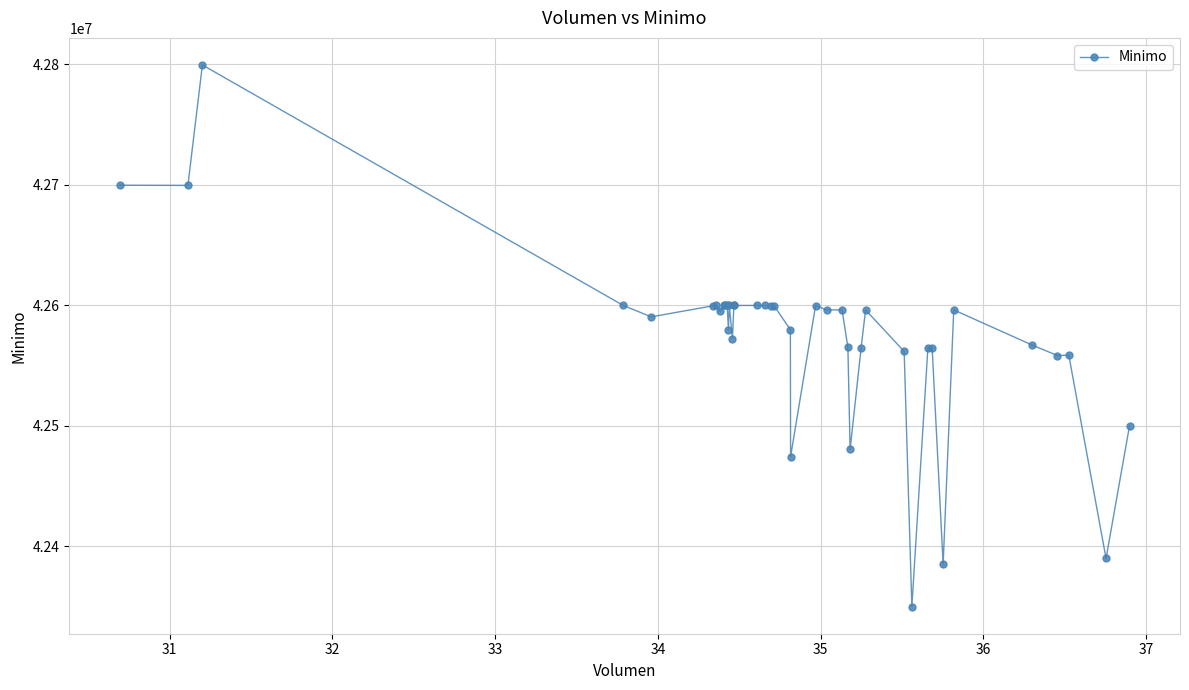

What is the difference between the maximum and second lowest values?

414403.0